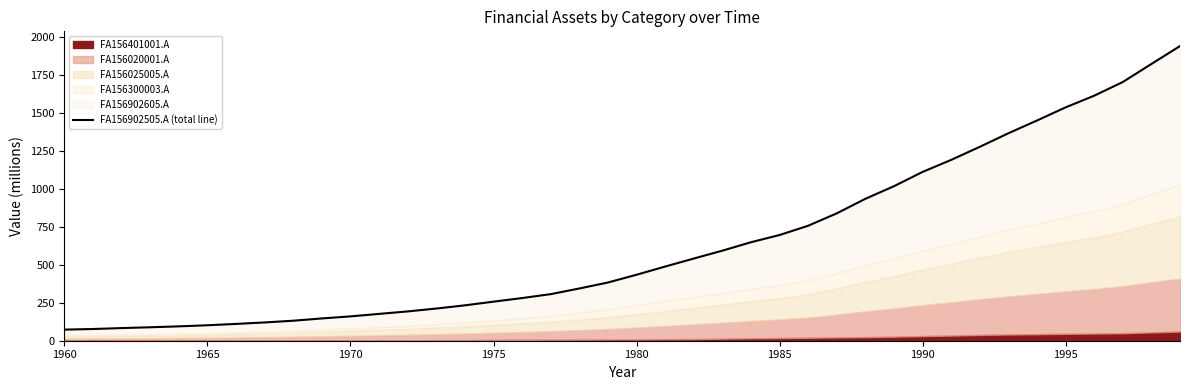

What is the average value?

637.4